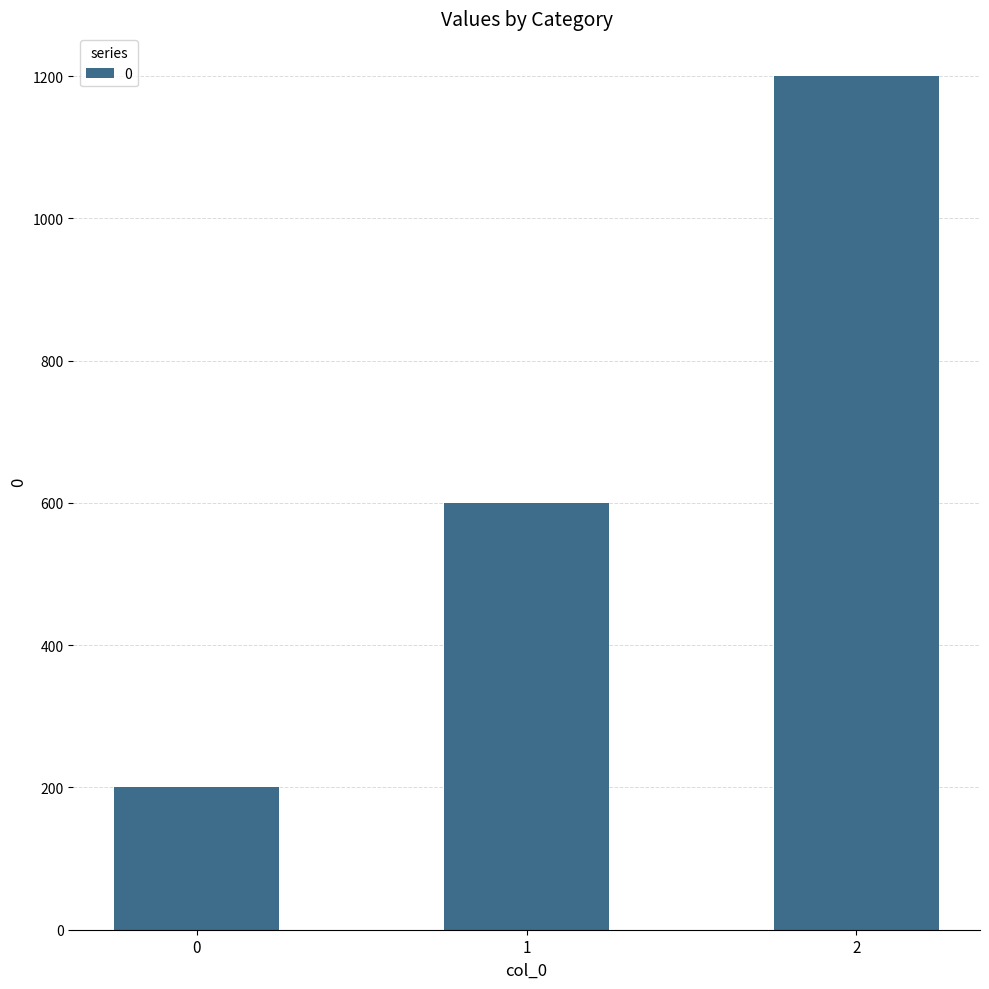

At which label is the value closest to 700?

1